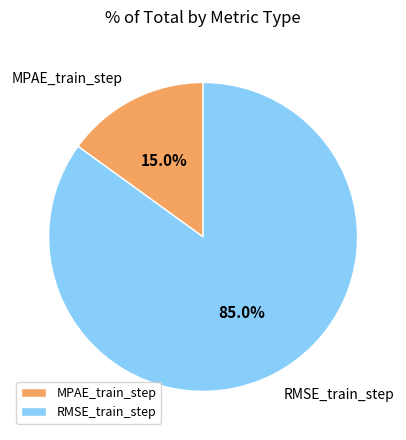

To the nearest percent, what portion does MPAE_train_step represent?

15%